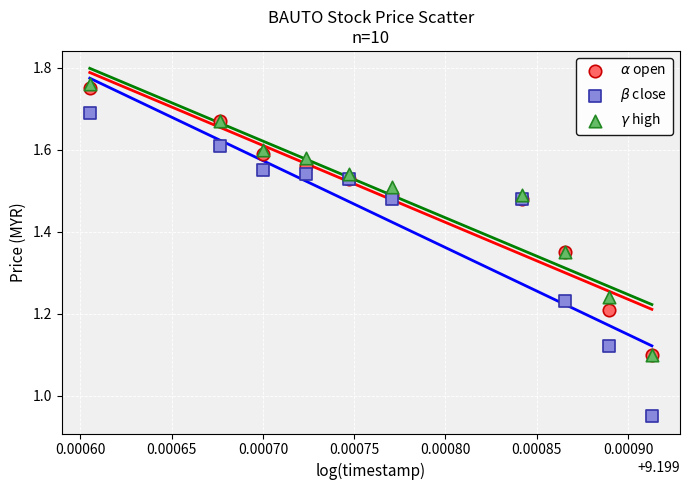

Which series contains the highest Y value?

$\gamma$ high